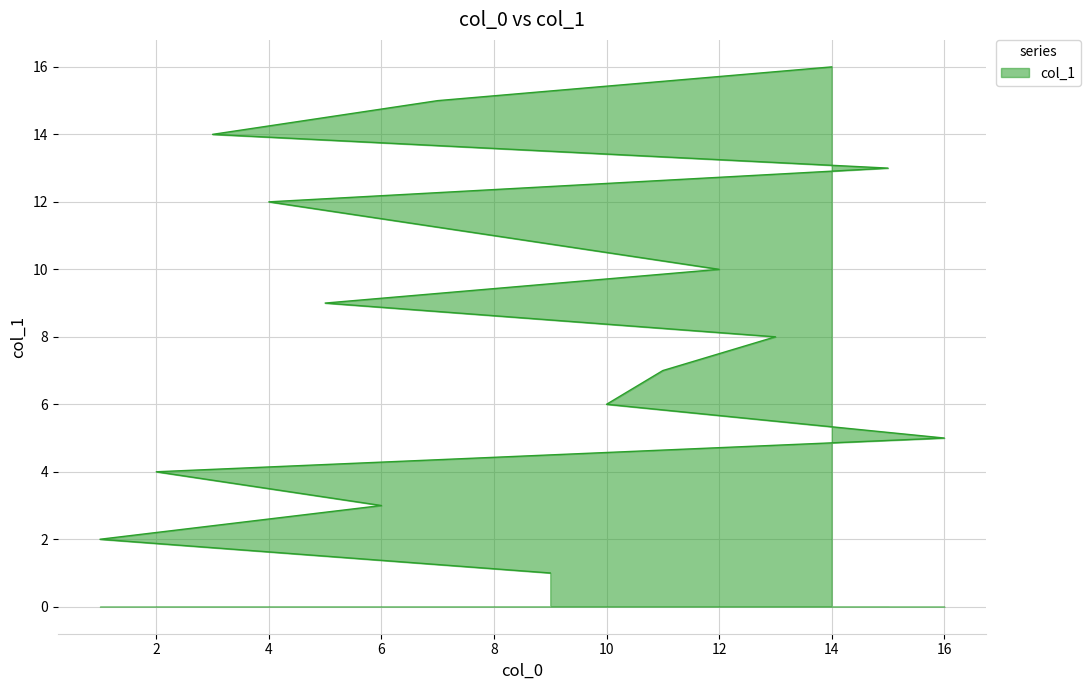

What is the ratio of the value at 2 to the value at 1?

2.0